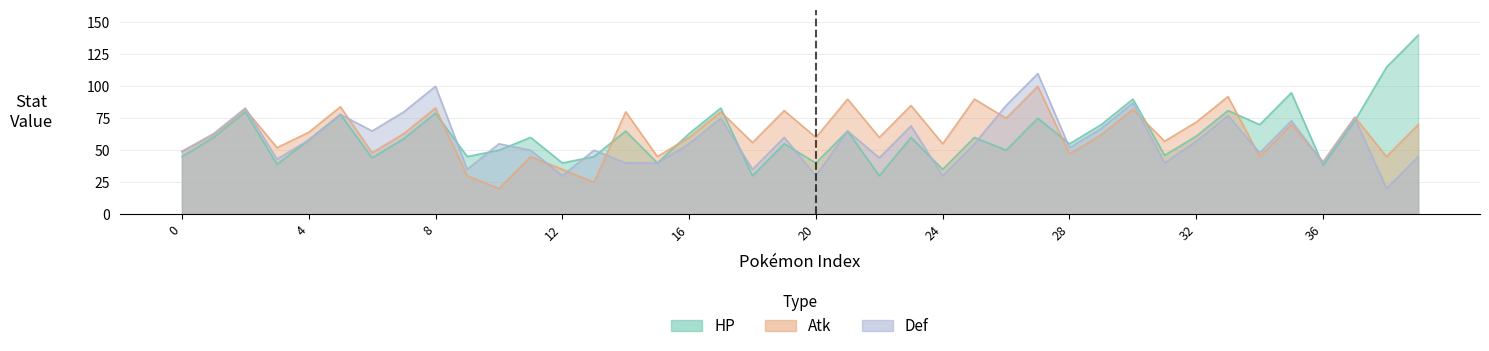

True or false: HP has more than 1 points higher than both neighbors.

True